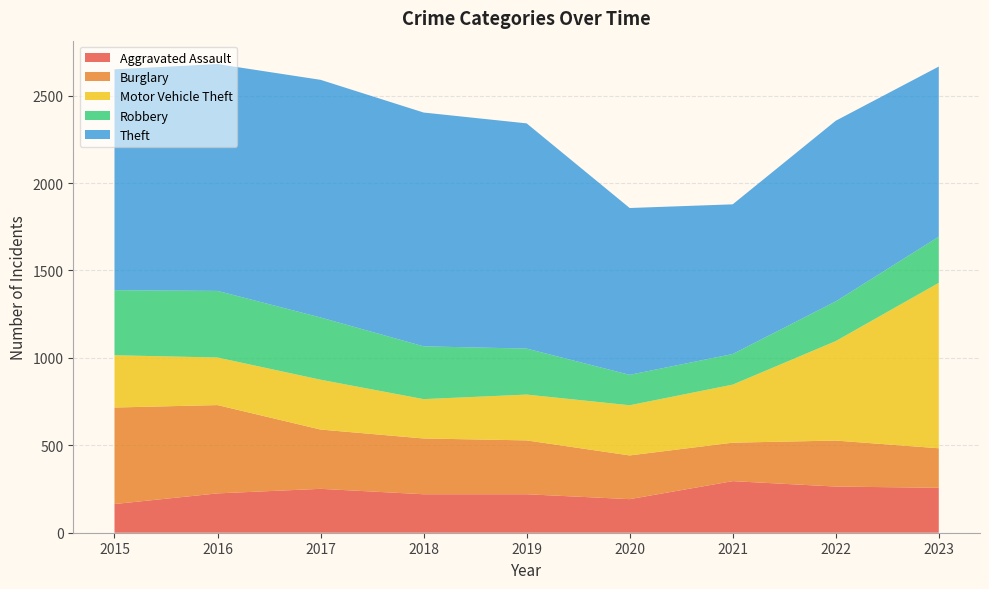

Reading left to right, what are all the values shown in this chart?

Aggravated Assault: 2015=164	2016=225	2017=251	2018=220	2019=220	2020=192	2021=295	2022=264	2023=257
Burglary: 2015=552	2016=505	2017=339	2018=319	2019=308	2020=250	2021=220	2022=263	2023=226
Motor Vehicle Theft: 2015=299	2016=272	2017=285	2018=225	2019=262	2020=287	2021=332	2022=569	2023=946
Robbery: 2015=372	2016=381	2017=356	2018=302	2019=263	2020=174	2021=175	2022=227	2023=264
Theft: 2015=1263	2016=1297	2017=1359	2018=1337	2019=1288	2020=954	2021=856	2022=1033	2023=973